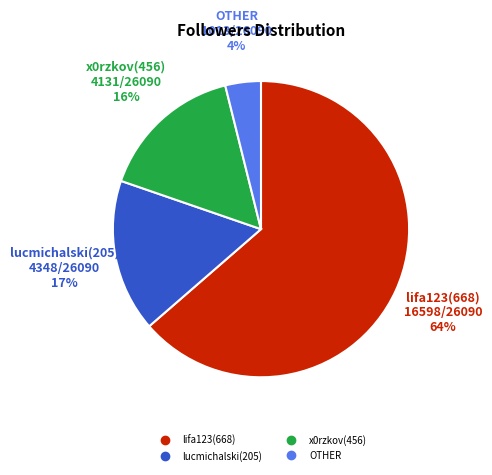

To the nearest percent, what is the average slice percentage?

25%